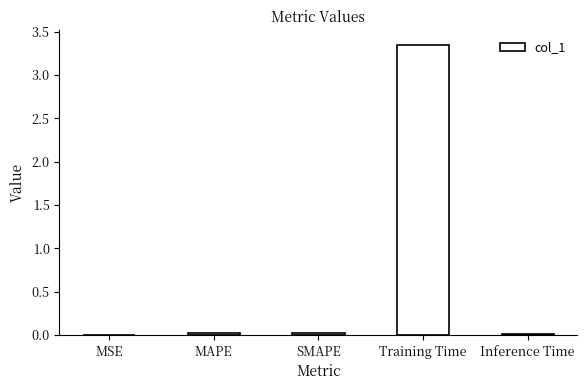

Is it true that the value at MSE is 0.0?

True